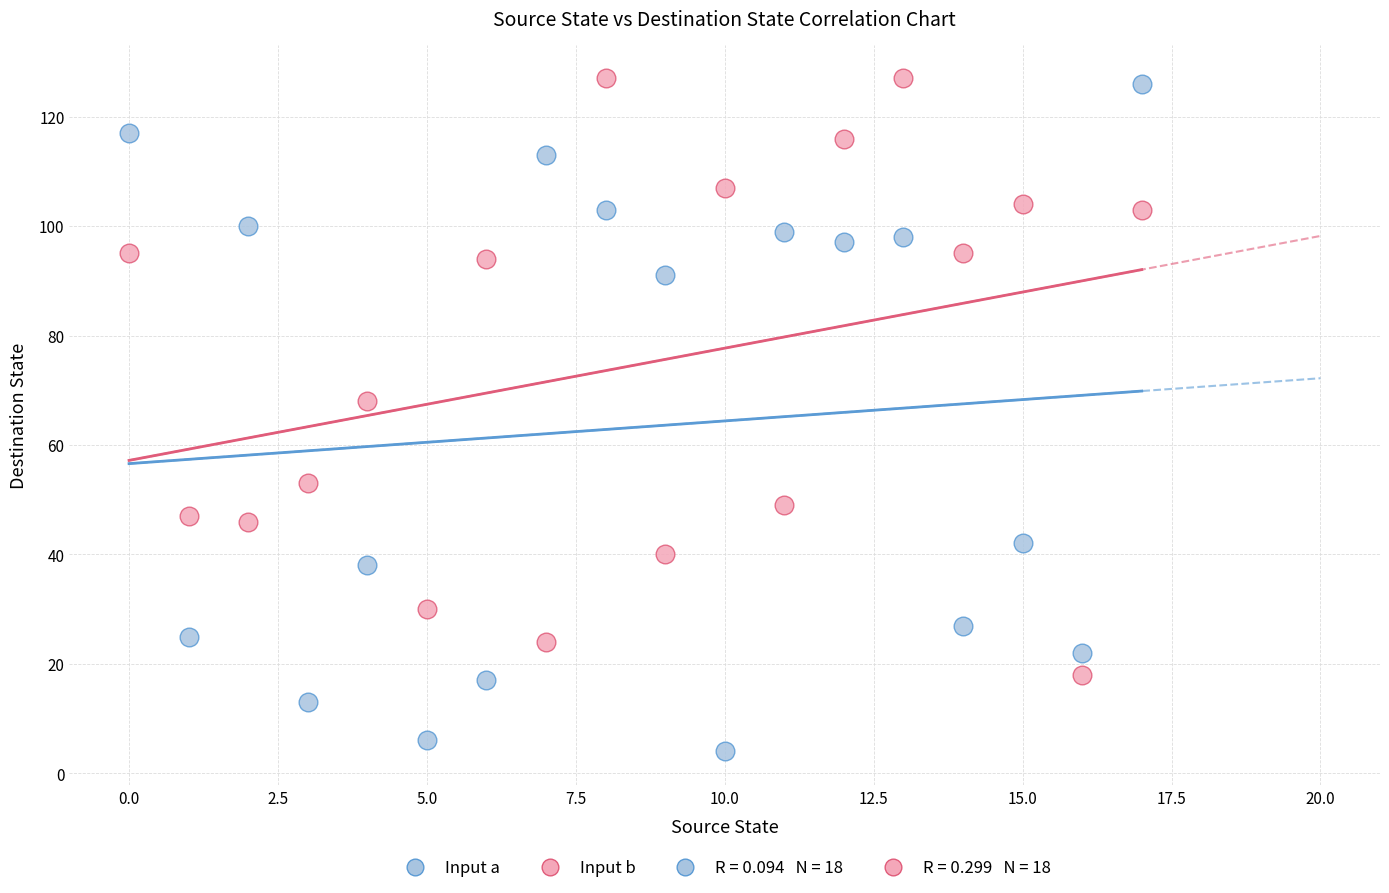

Which series has the widest spread of Y values?

Input a